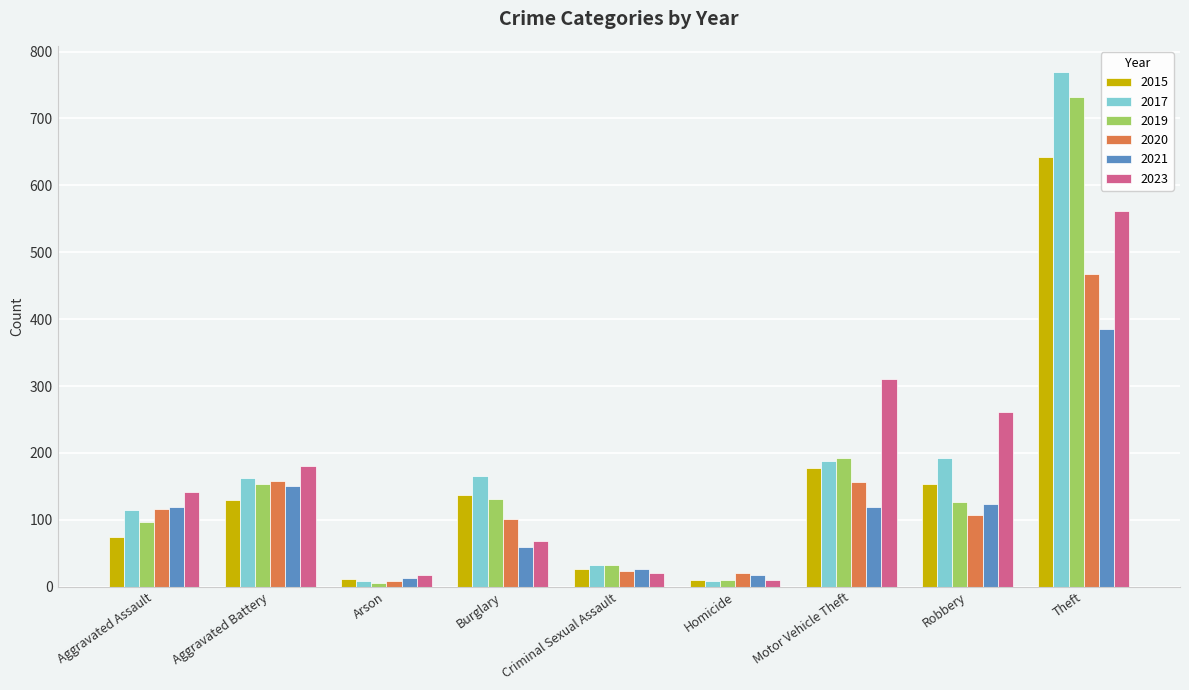

How many data points does each series have?

9